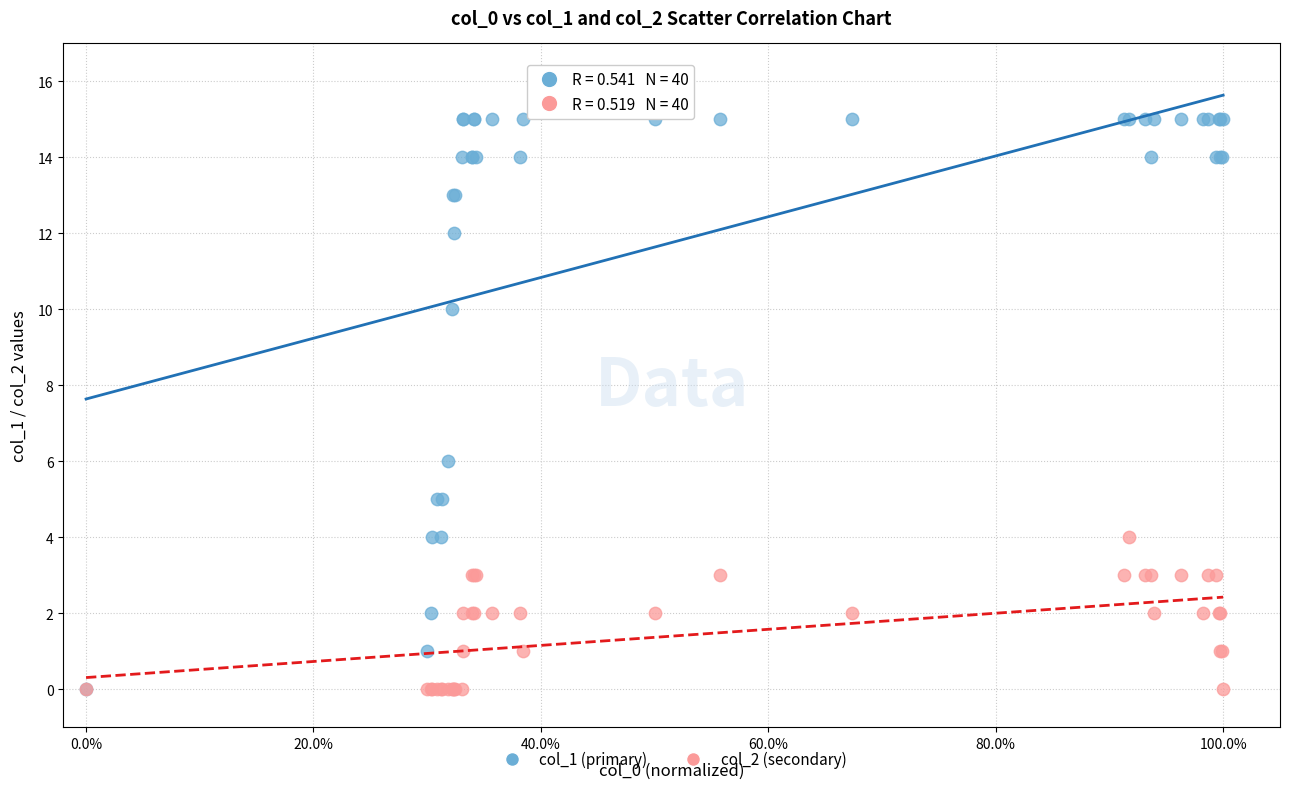

What are all the series names shown in the legend?

col_1 (primary), col_2 (secondary)